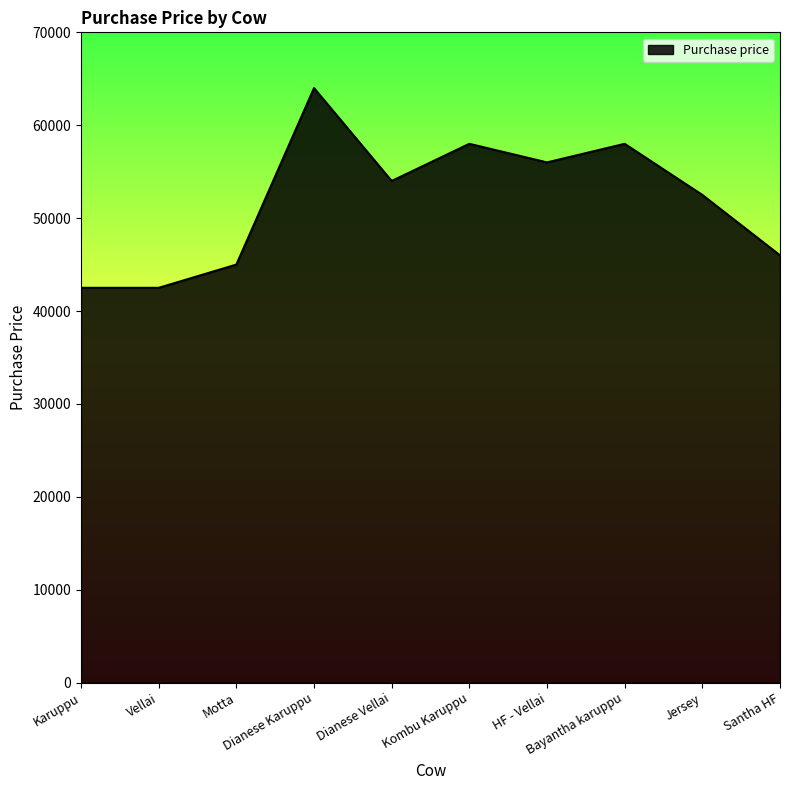

What is the sum of all values?

518500